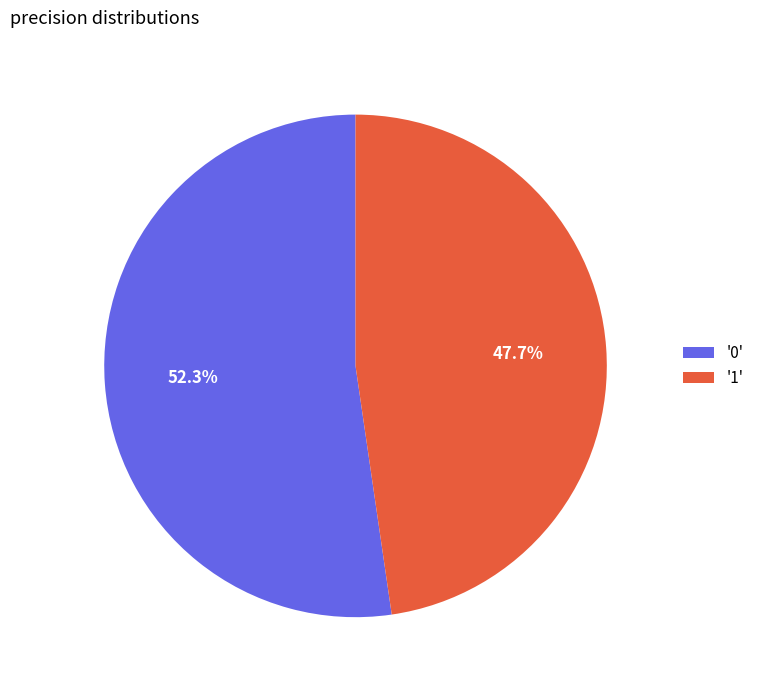

How many slices are in this pie chart?

2